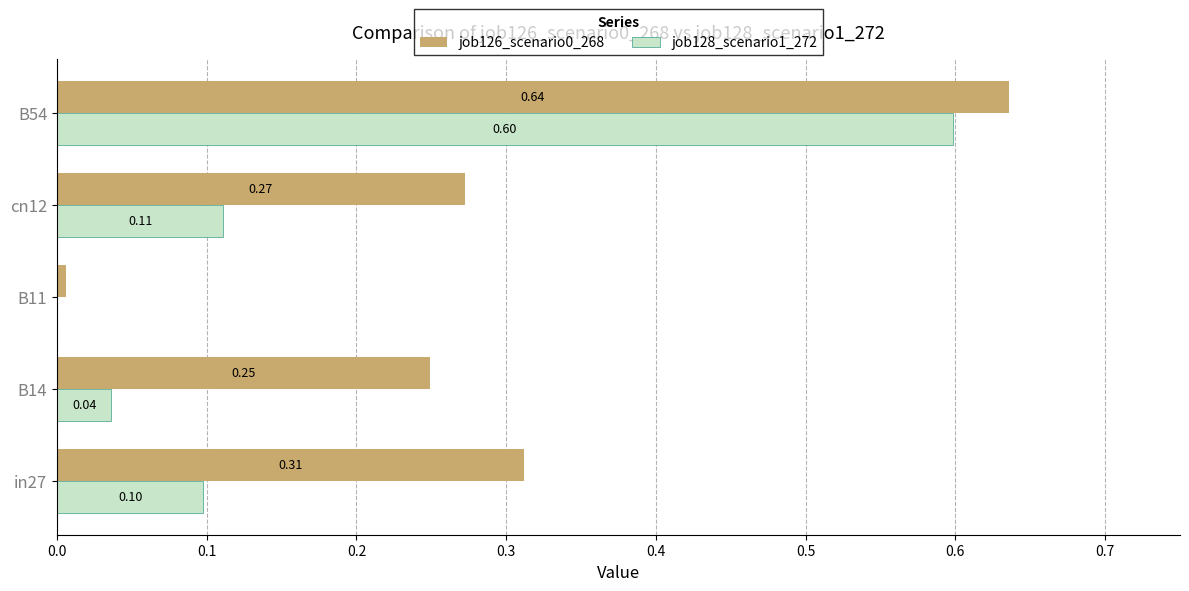

What is the total value across all series at B54?

1.2